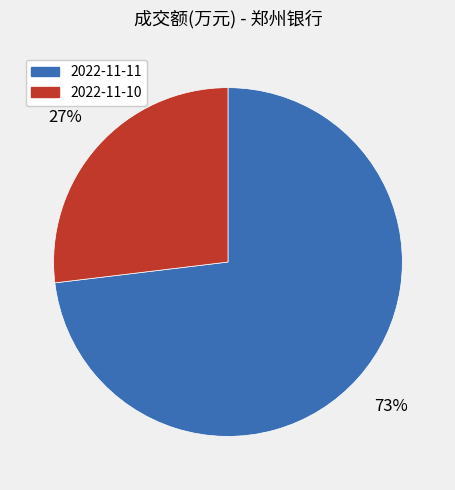

What percentage is the 2022-11-11 slice, to the nearest percent?

73%